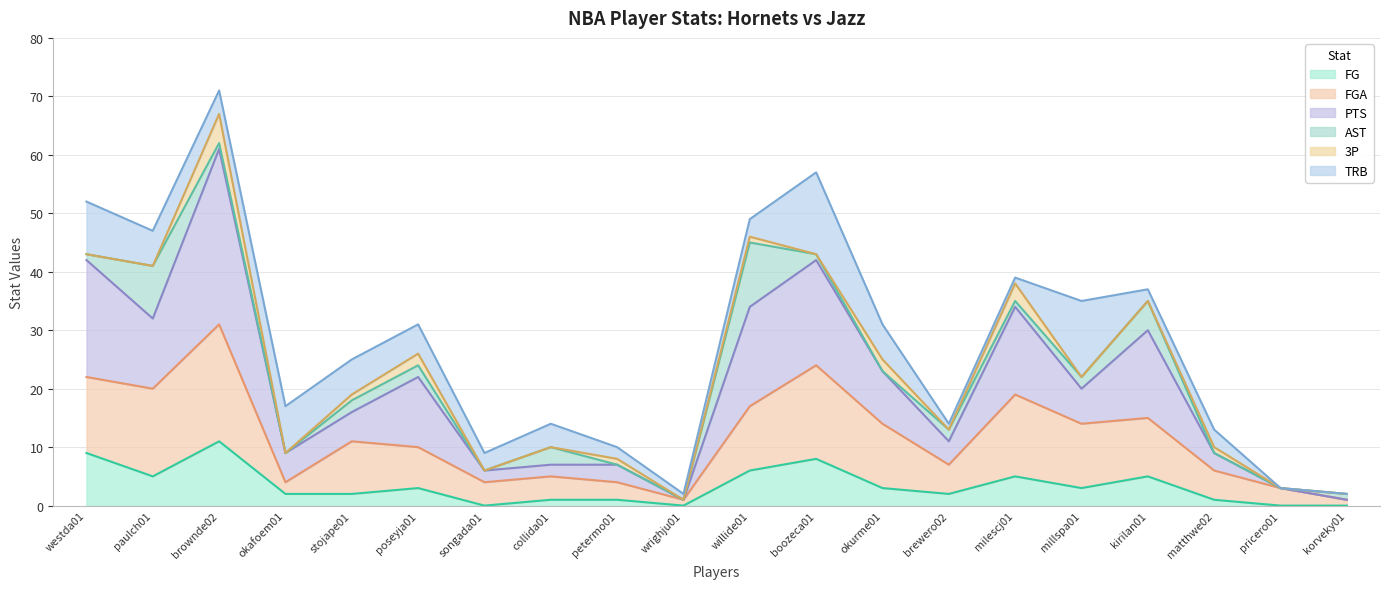

How many lines are shown in the chart?

6